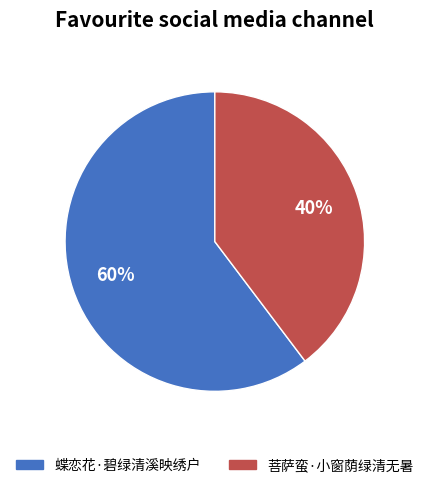

How many segments does this pie chart have?

2